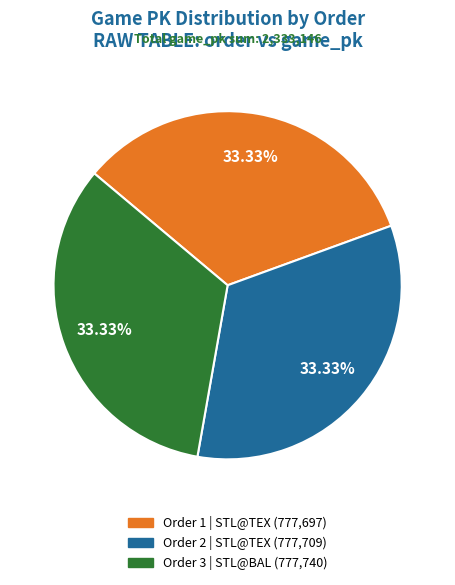

How many segments does this pie chart have?

3